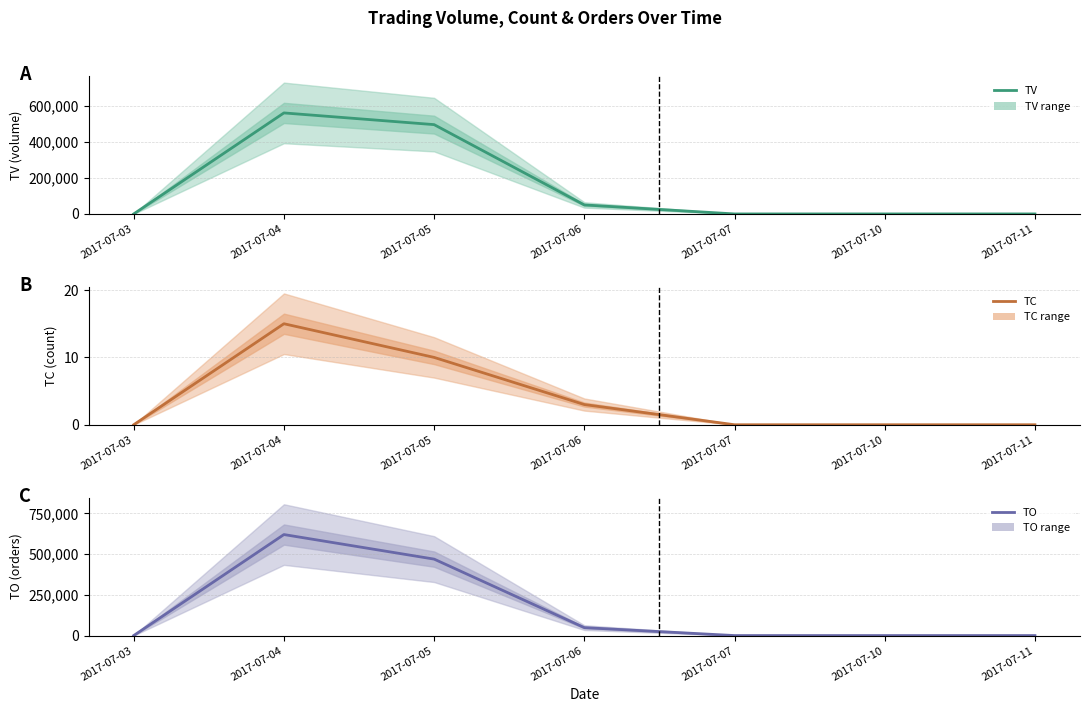

True or false: TC and TO intersect in this chart.

False